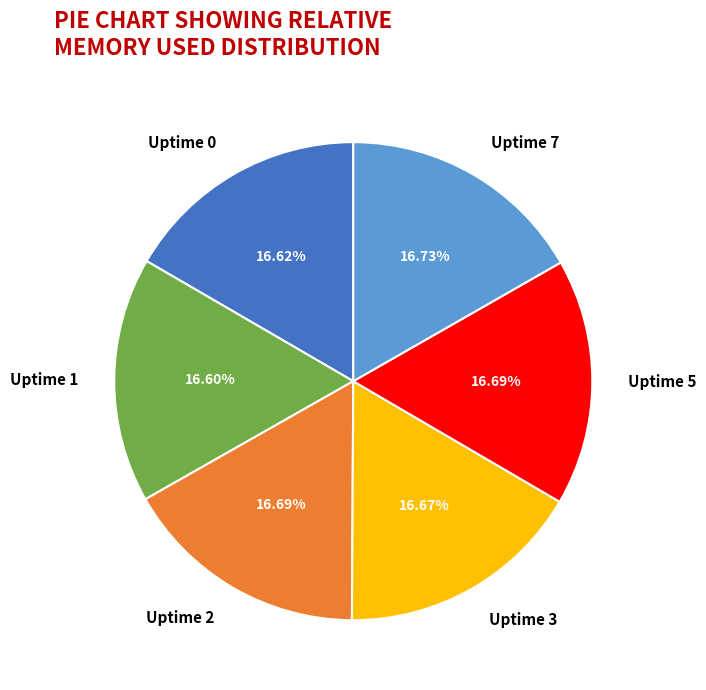

Is there any slice that represents more than half of the pie?

No